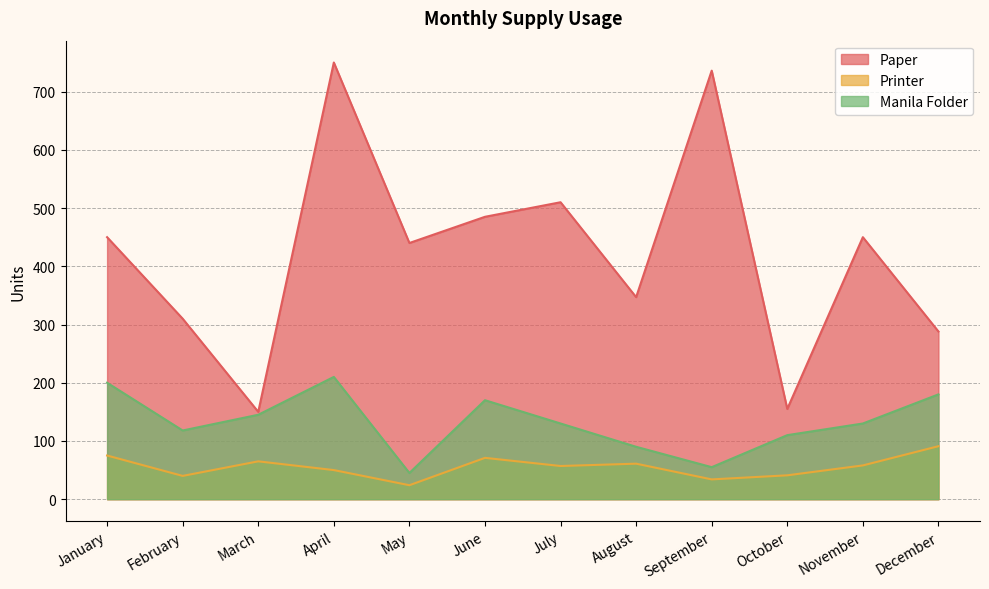

Rank the series by their maximum value, from highest to lowest.

Paper, Manila Folder, Printer